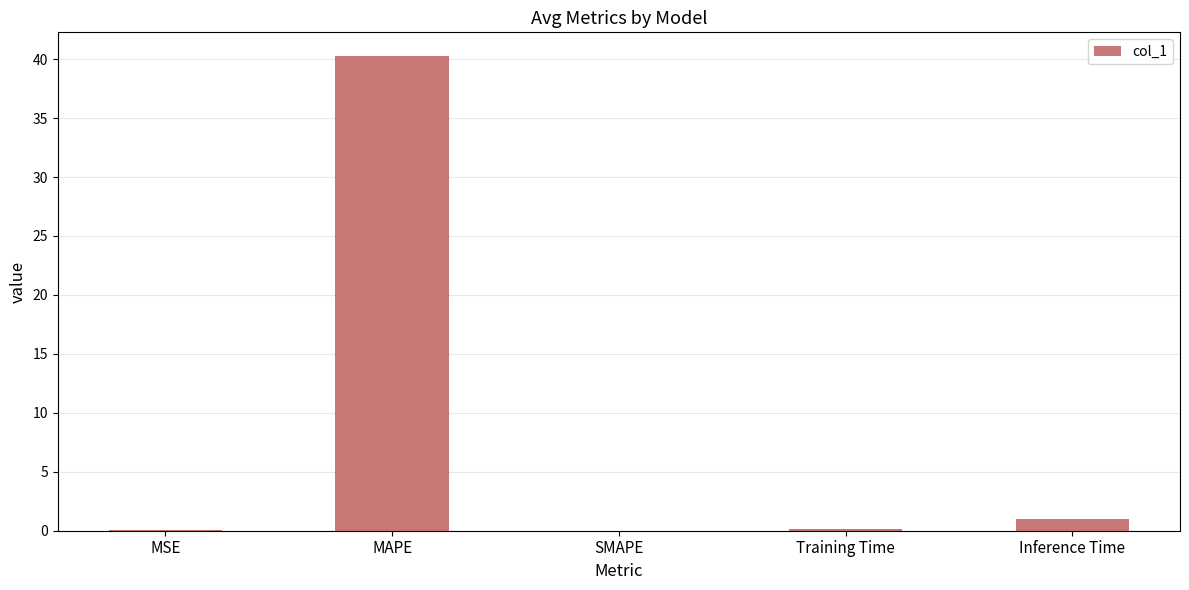

The chart shows a value of 1.0 at Inference Time. True or false?

True